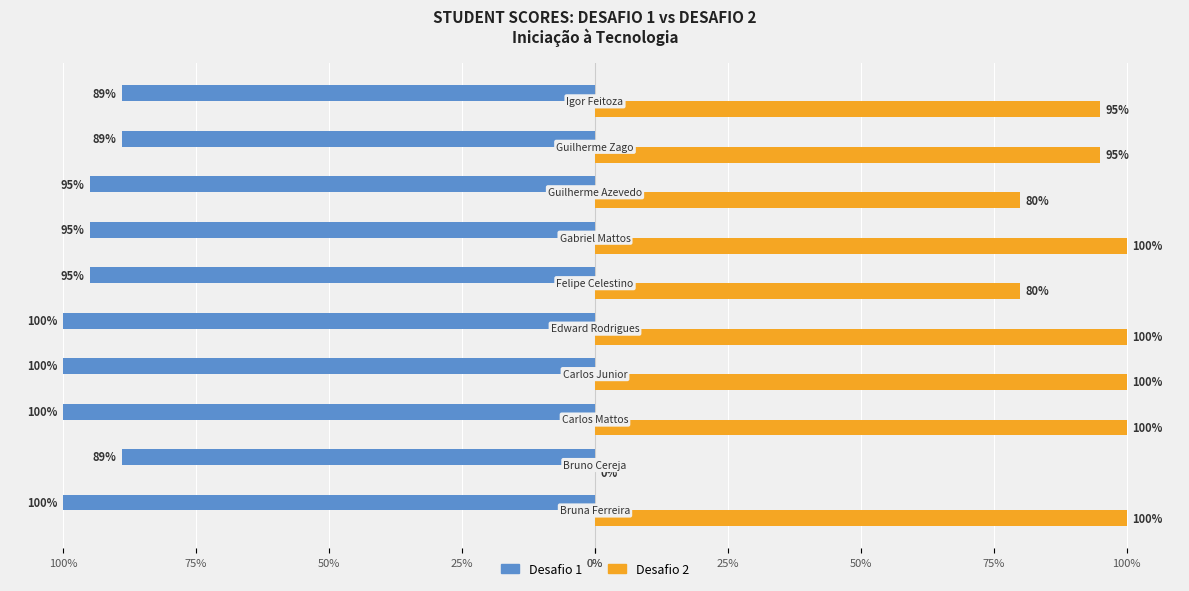

What are all the series names shown in the legend?

Desafio 1, Desafio 2